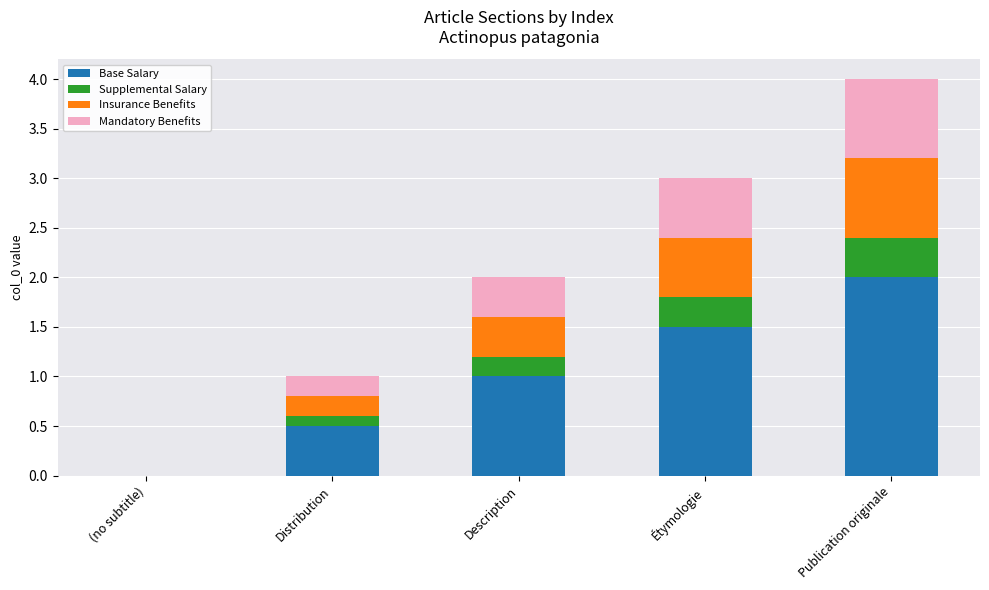

What is the total value across all series at Description?

2.0